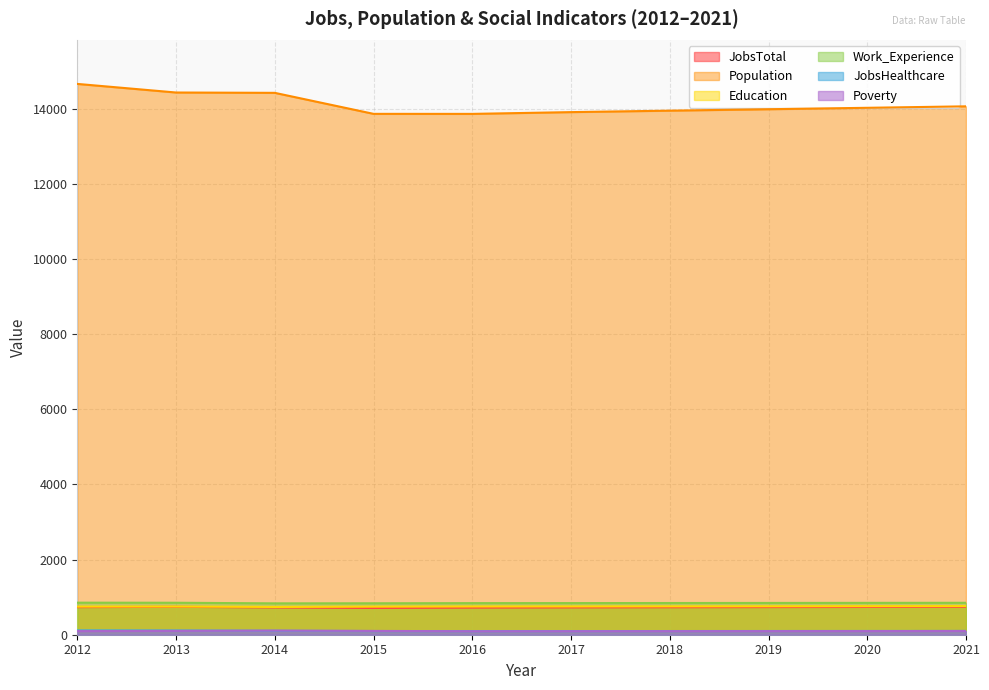

Which label corresponds to the smallest value in the chart?

2016